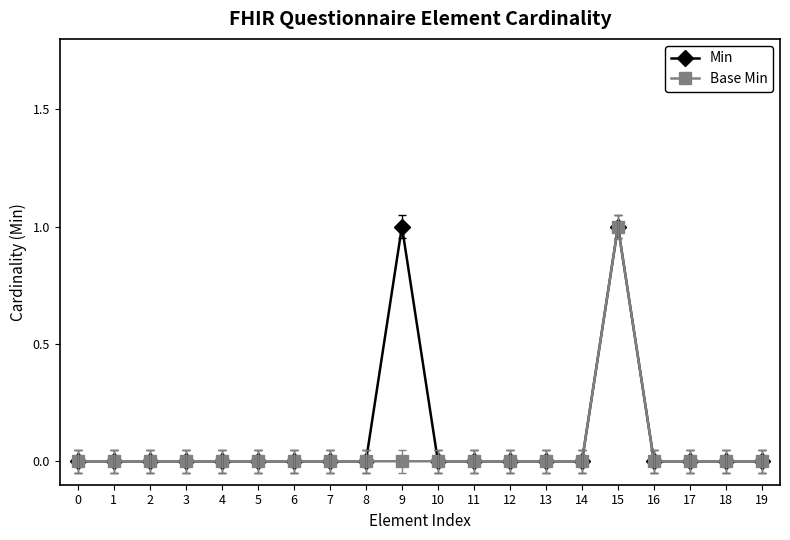

How many data points does each series have?

20